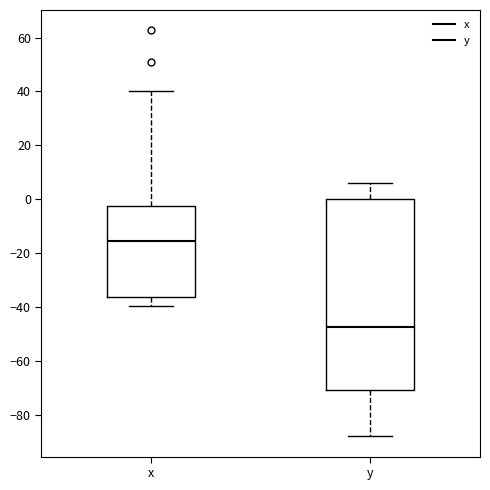

Reading left to right, transcribe this box plot: for each box, give where its median line is, the range the box spans, and where its two whiskers end, as read against the y-axis. The values are not printed on the chart, so give them approximately, as read against the axis.

x: median -16, box -36 to -2, whiskers -40 to 40
y: median -48, box -70 to 0, whiskers -88 to 6